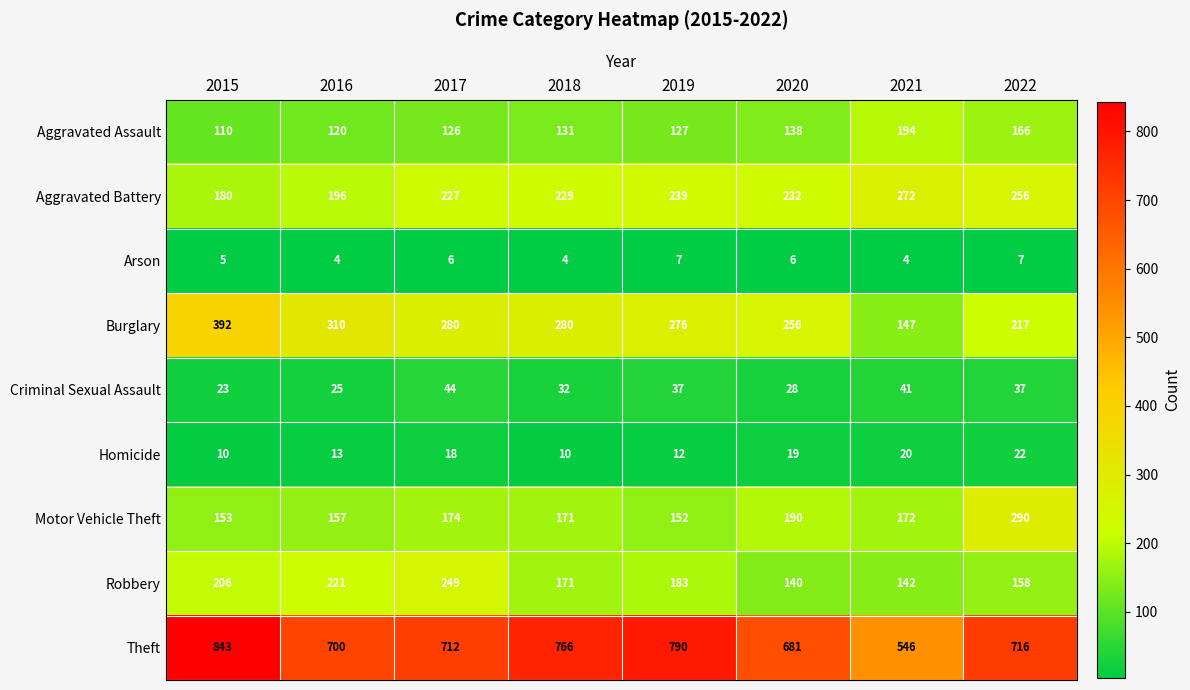

At 2021, list the series in order from largest to smallest.

Theft, Aggravated Battery, Aggravated Assault, Motor Vehicle Theft, Burglary, Robbery, Criminal Sexual Assault, Homicide, Arson